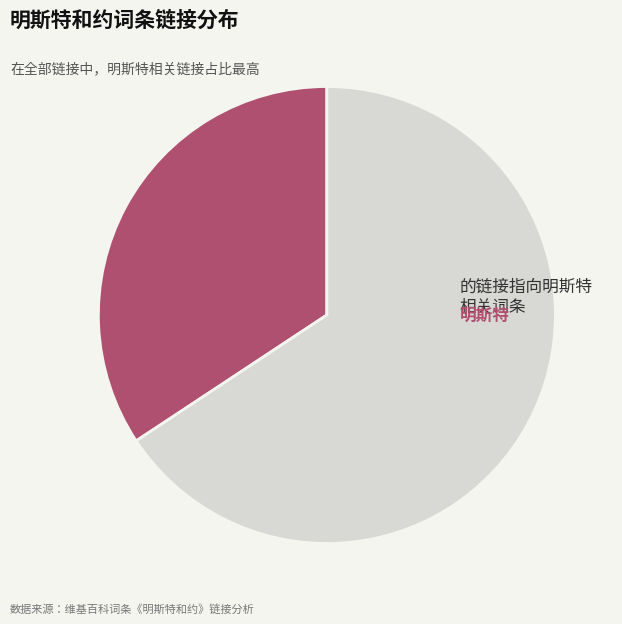

To the nearest percent, what is the average slice percentage?

50%